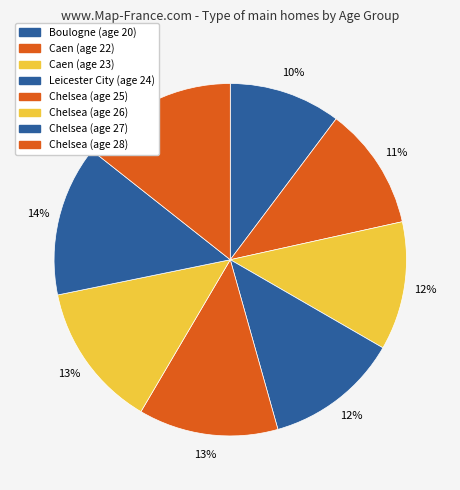

How many slices are in this pie chart?

8